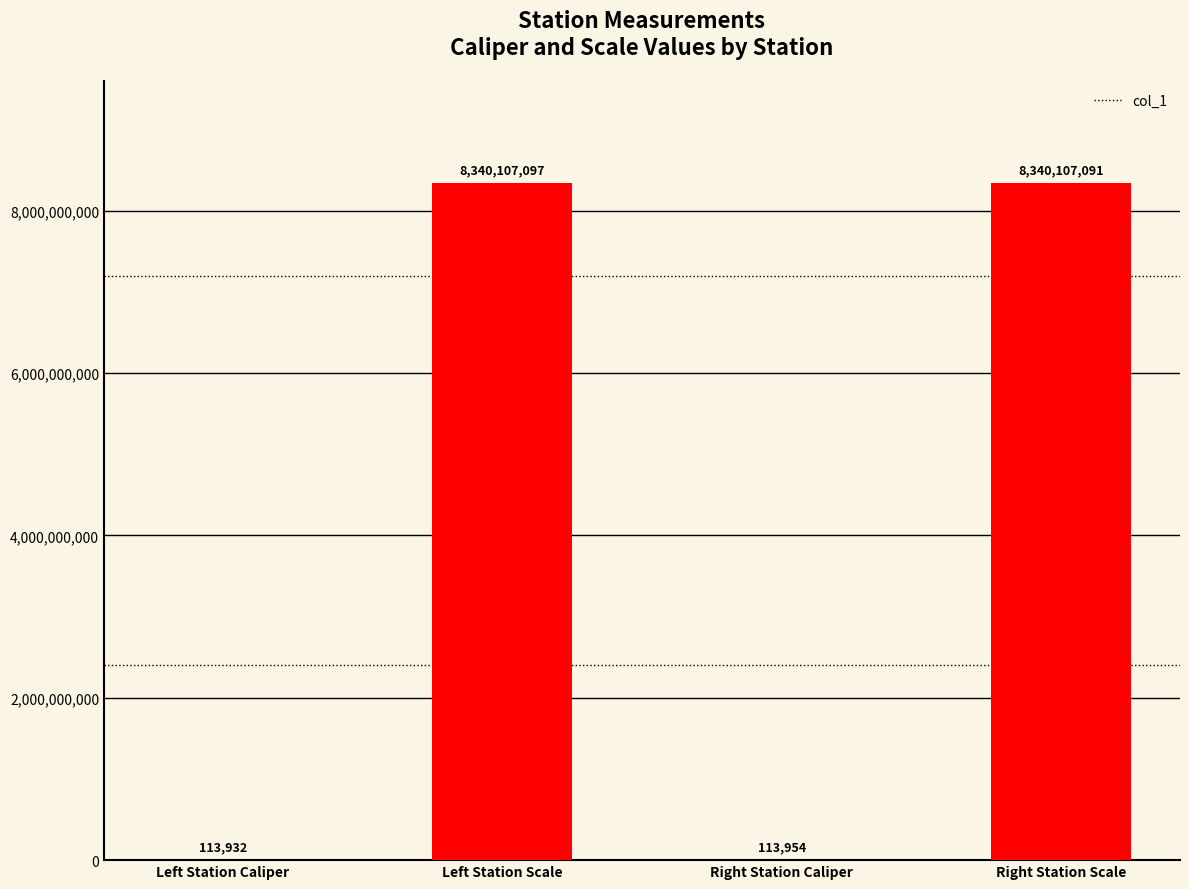

What is the sum of the values at Right Station Caliper and Left Station Scale?

8340221051